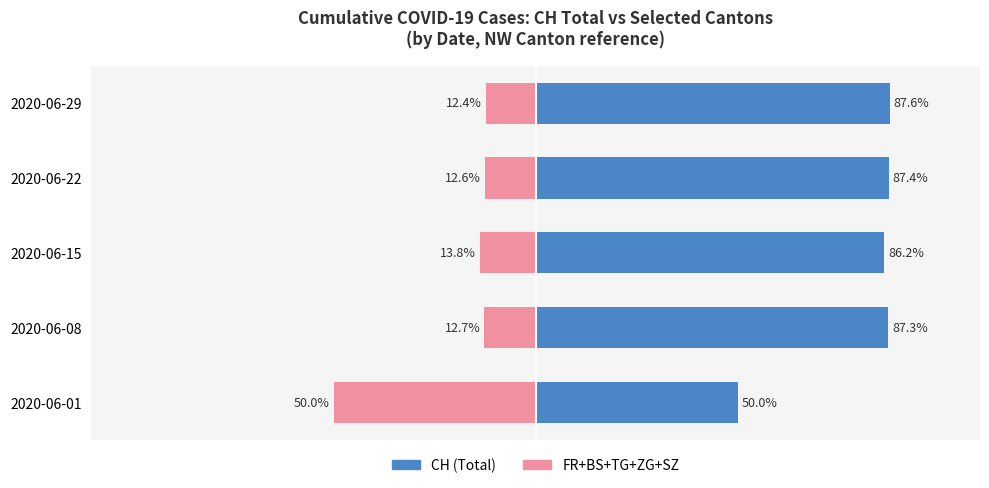

At how many categories does at least one series exceed 61?

4